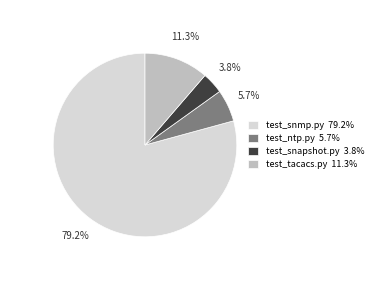

Is there any slice that represents more than half of the pie?

Yes